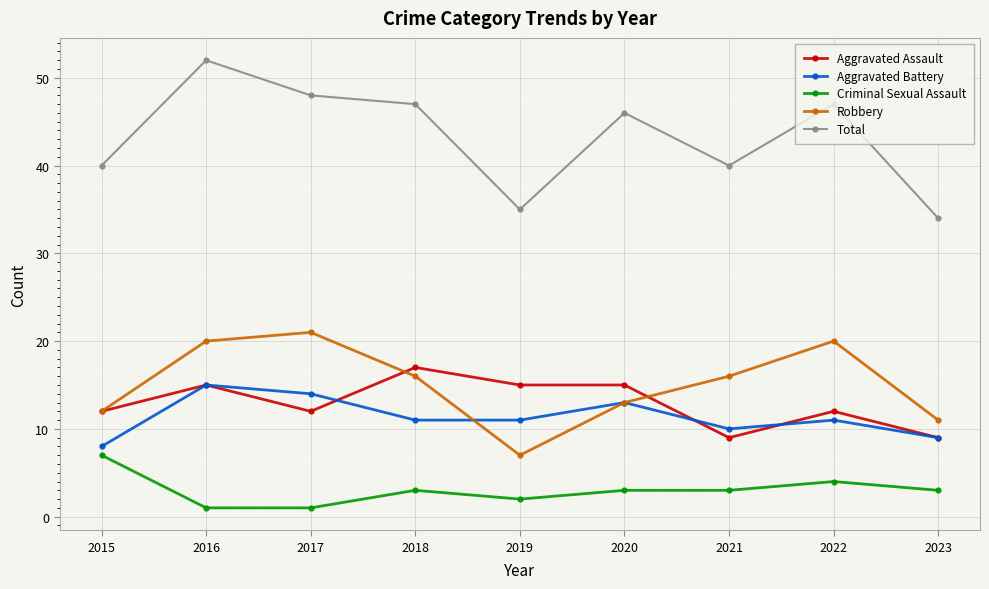

Reading right to left, transcribe all the data shown in this chart.

Aggravated Assault: 9	12	9	15	15	17	12	15	12
Aggravated Battery: 9	11	10	13	11	11	14	15	8
Criminal Sexual Assault: 3	4	3	3	2	3	1	1	7
Robbery: 11	20	16	13	7	16	21	20	12
Total: 34	47	40	46	35	47	48	52	40